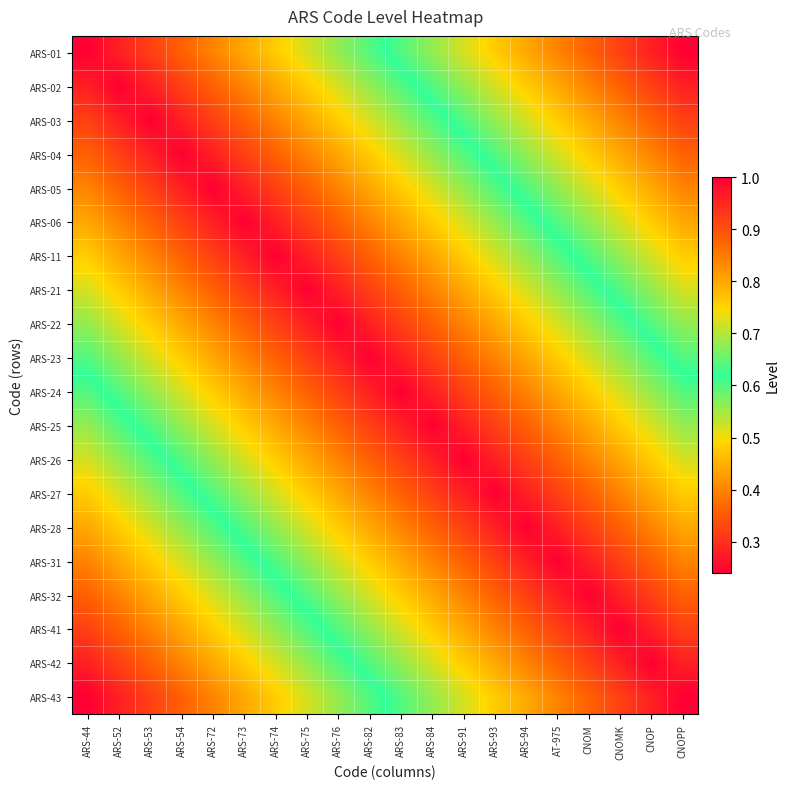

Which category has the lowest value across all series?

CNOPP